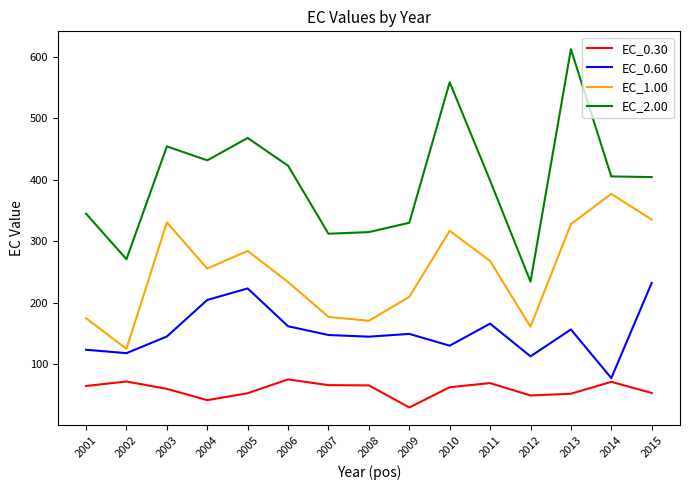

At which category does the chart reach its minimum across all series?

2009